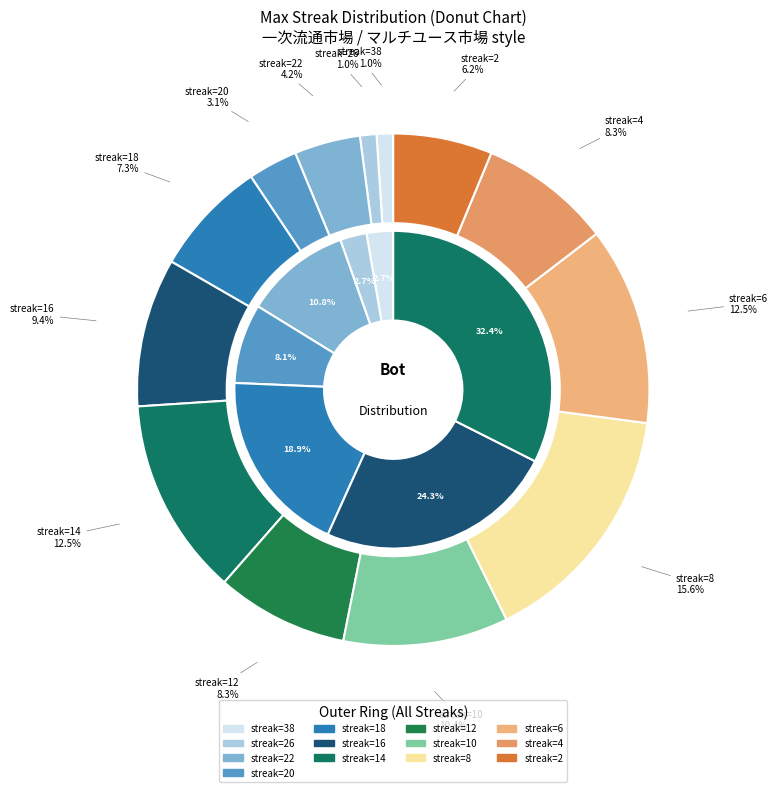

What percentage is the 10 slice, to the nearest percent?

10%